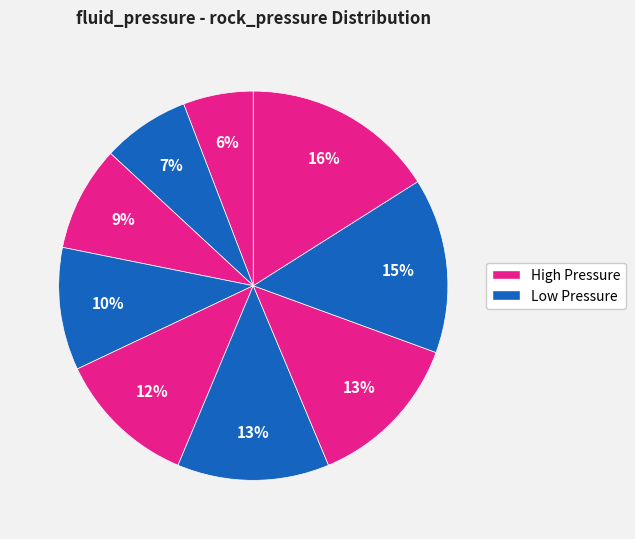

Is there any slice that represents more than half of the pie?

No